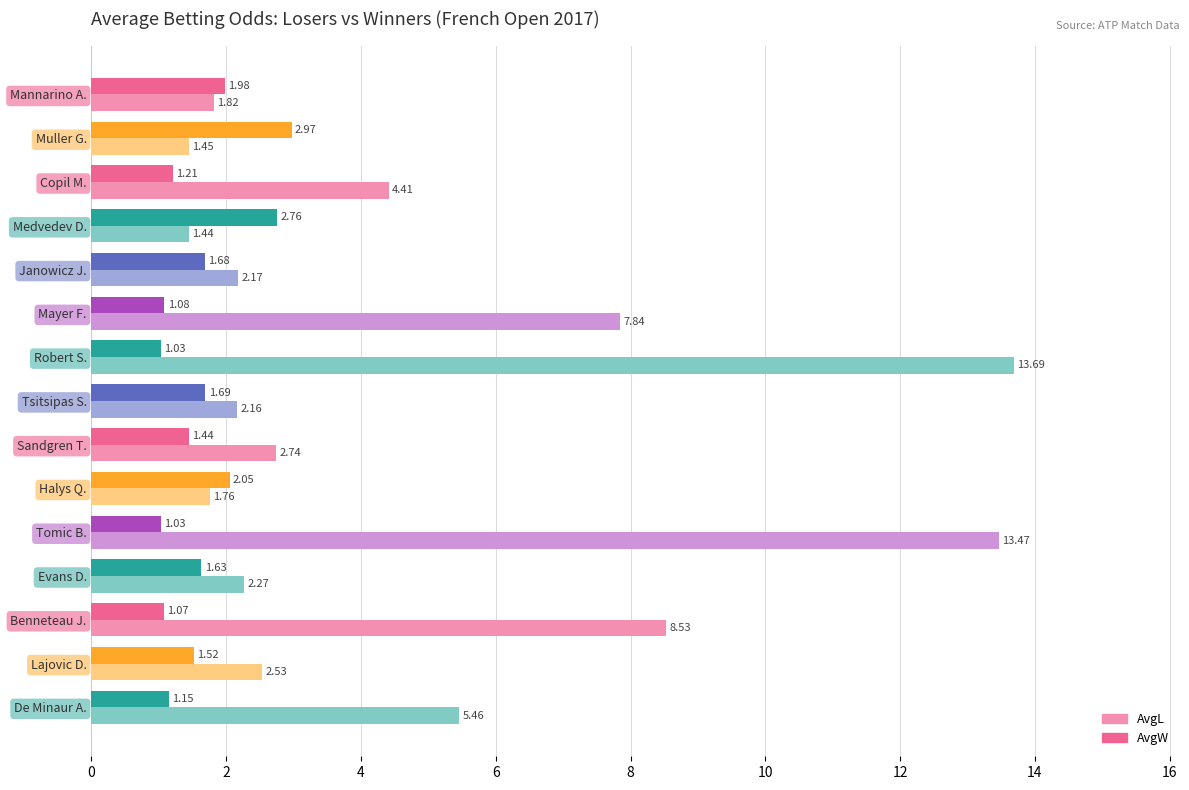

At which category is the sum across all series the highest?

Robert S.